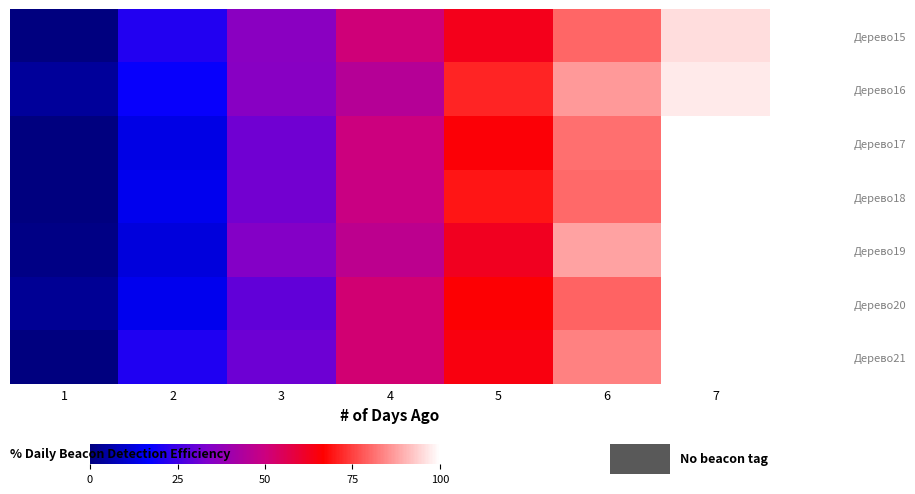

What is the maximum value shown in the chart?

100.0